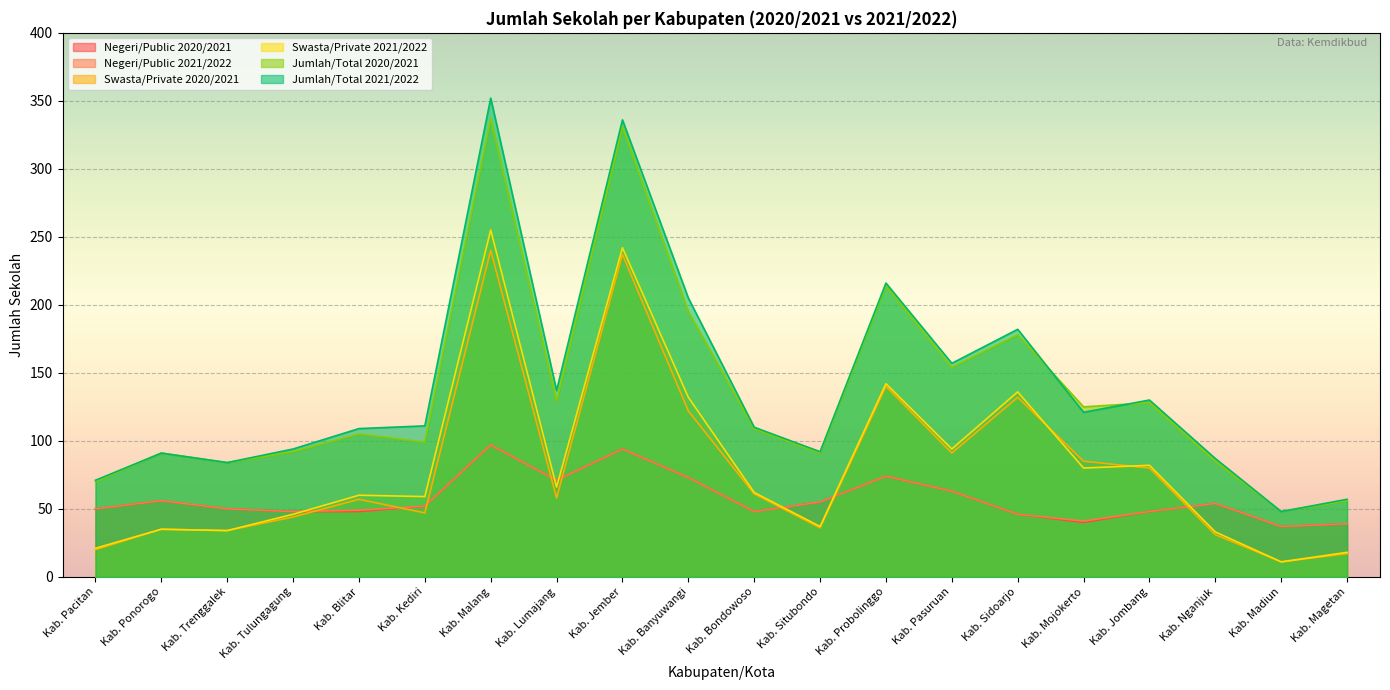

At which label does Negeri/Public 2021/2022 first exceed 52?

Kab. Ponorogo